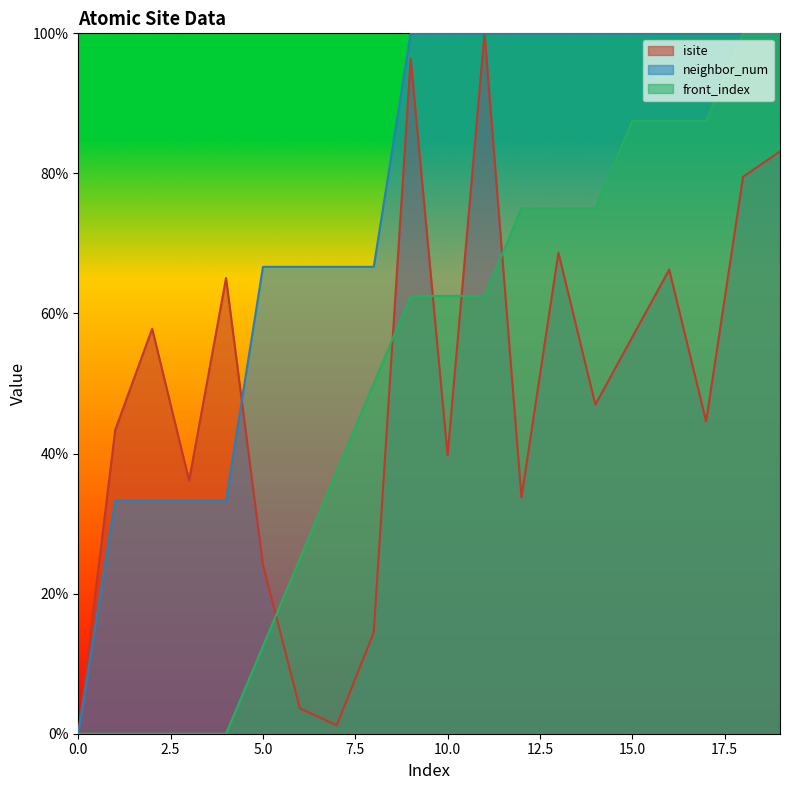

Rank the series at 1 from lowest to highest value.

front_index, neighbor_num, isite